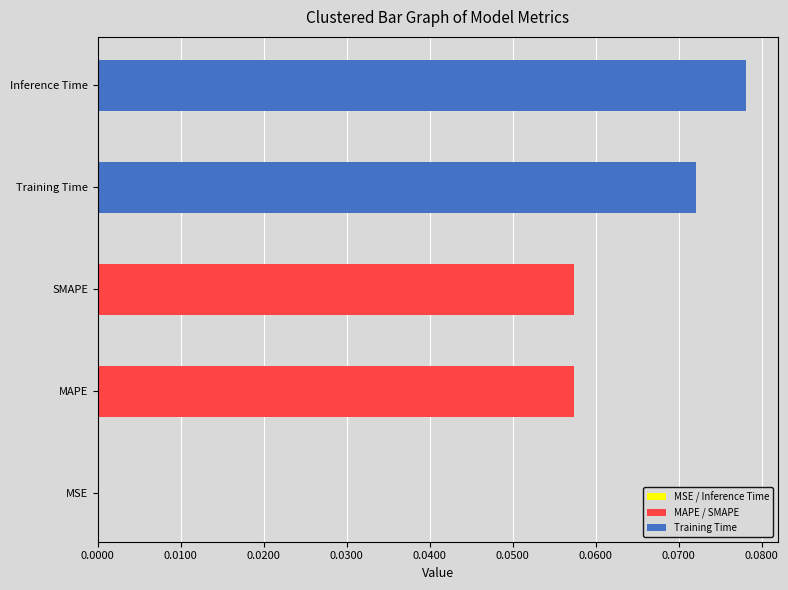

What is the sum of all values?

0.3